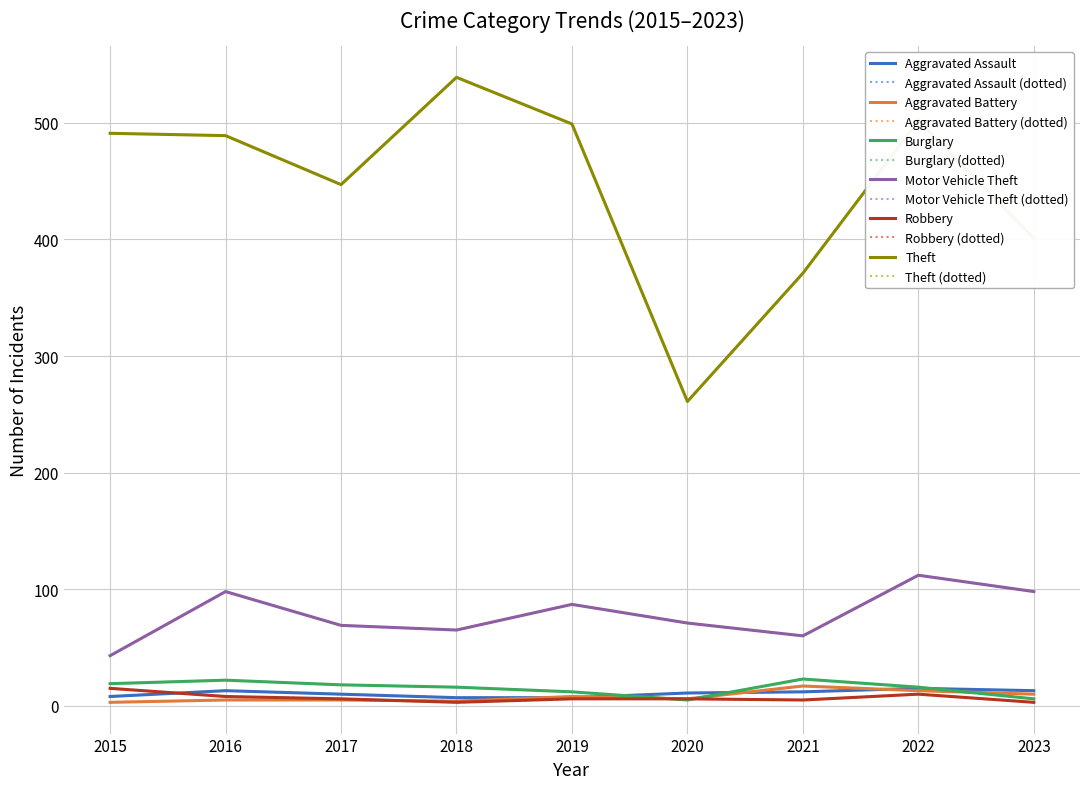

Which has a higher value, 2017 or 2023?

2023